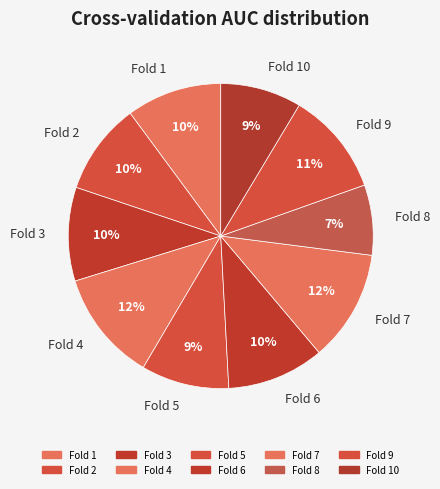

To the nearest percent, what percentage of the pie is Fold 1?

10%